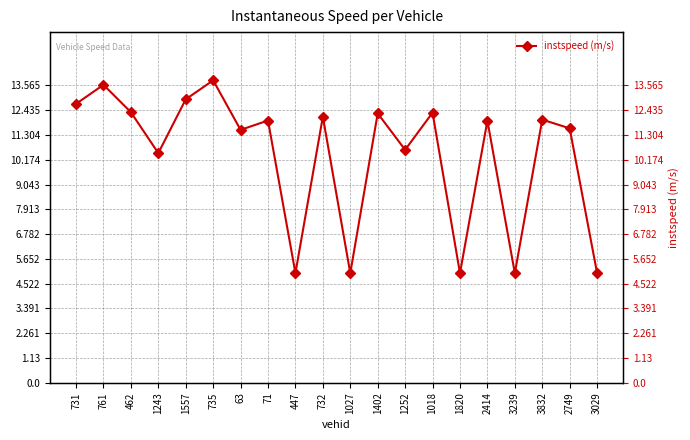

What is the difference between the maximum and minimum values?

8.8